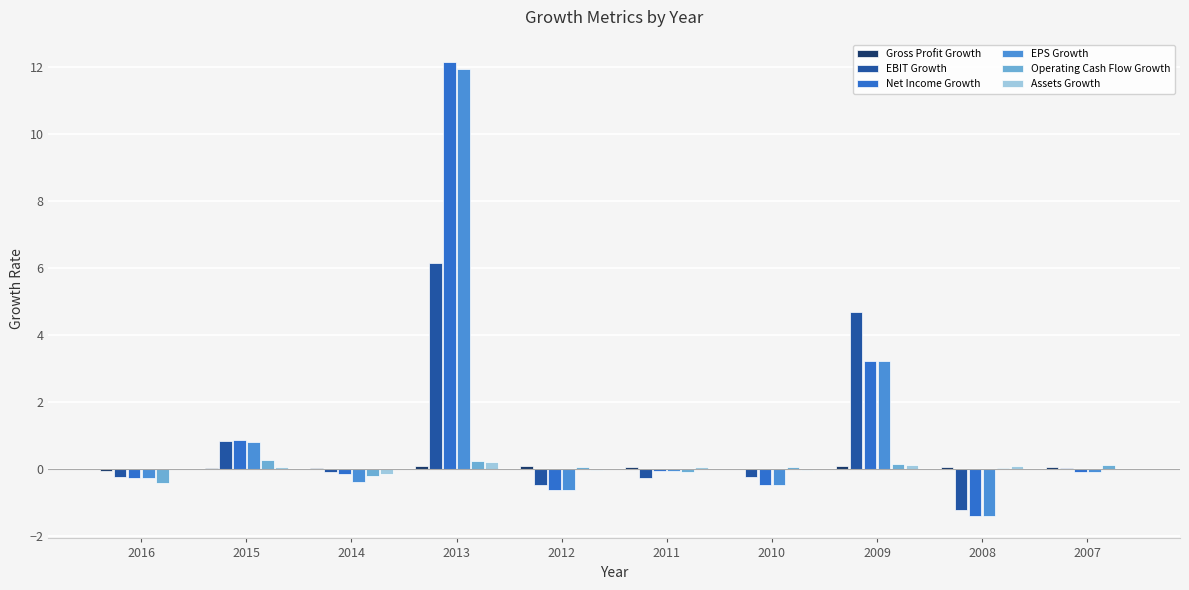

What is the total value across all series at 2011?

-0.4